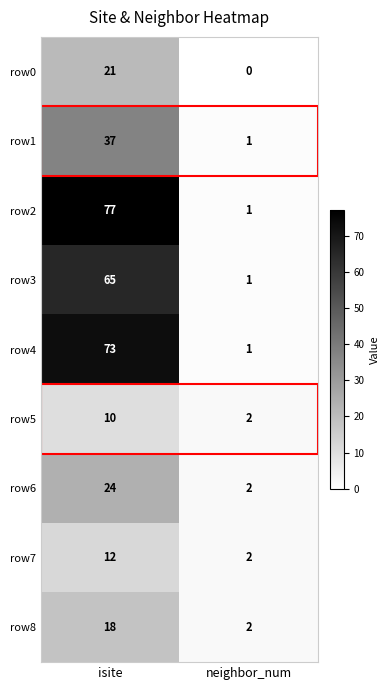

Which series has the widest spread of values?

row2